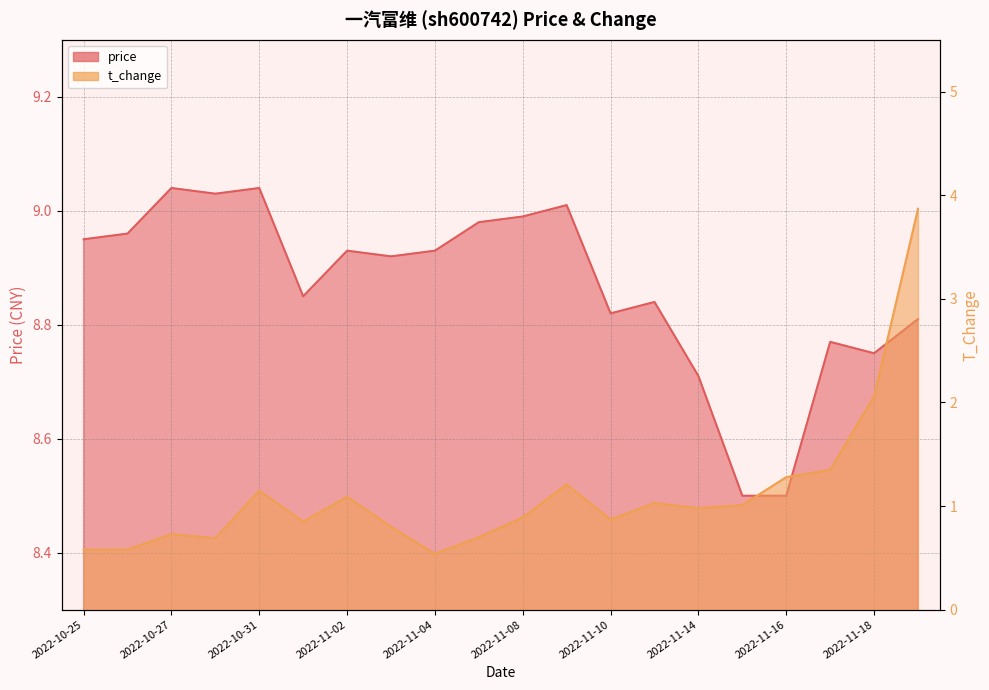

How many interior local valleys does the price series have?

5